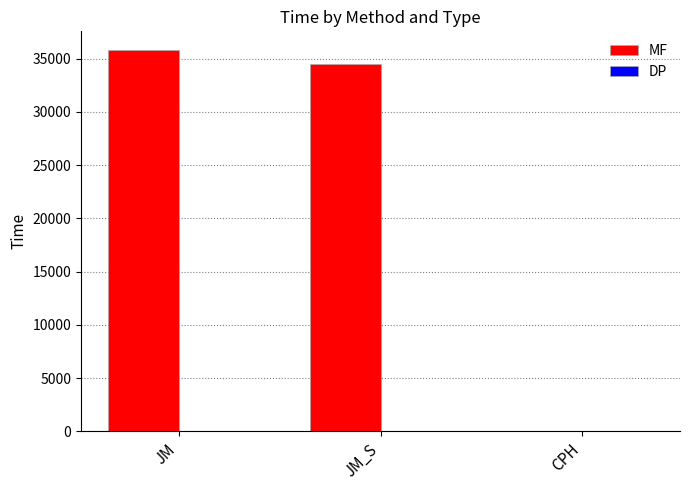

The value of MF at JM is 35772.0. True or false?

True